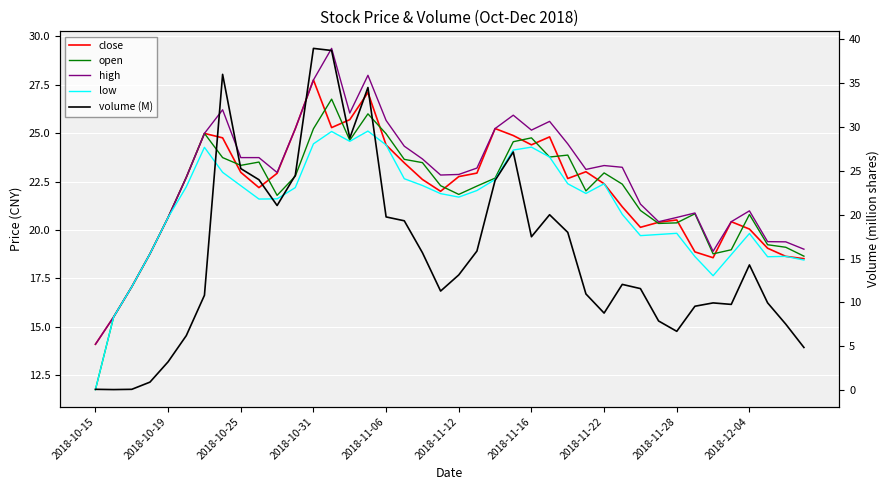

How many lines are shown in the chart?

5